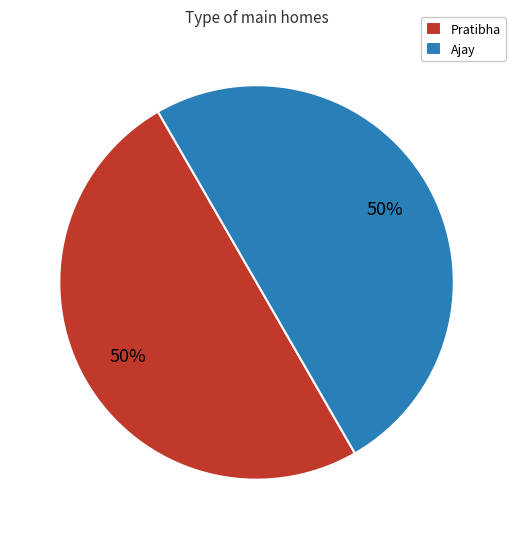

How many segments does this pie chart have?

2